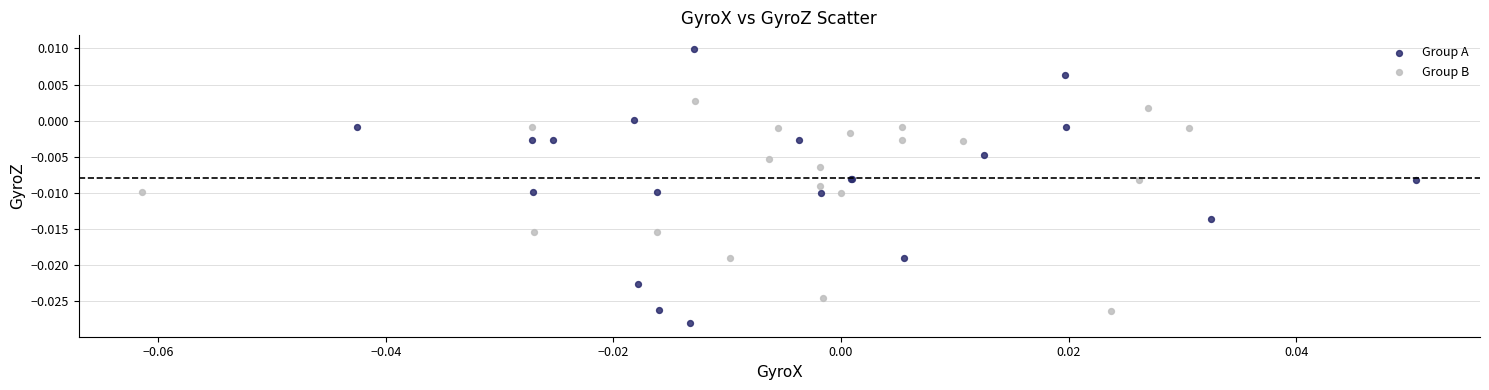

Which series contains the highest Y value?

Group A